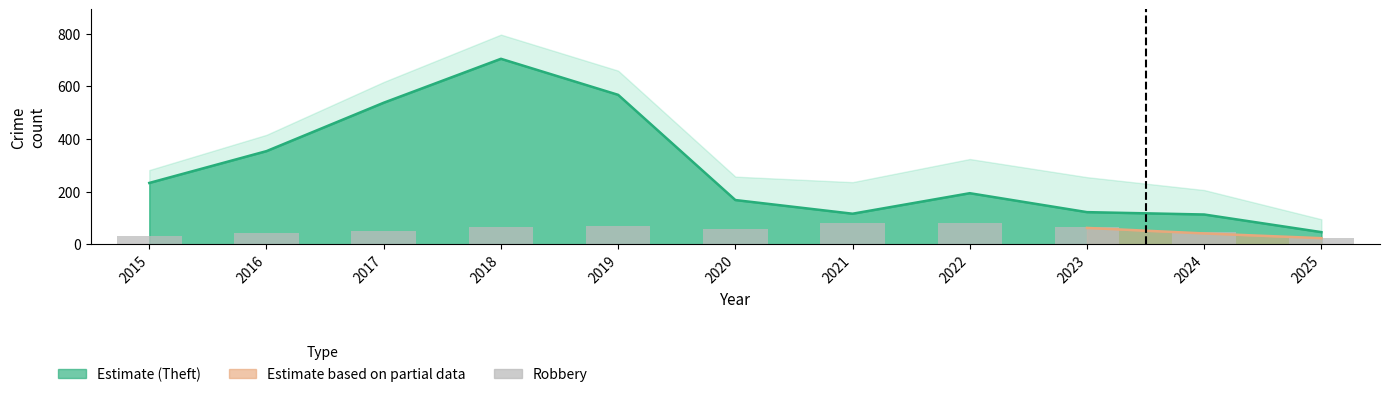

Which has a higher value, 2021 or 2016?

2021